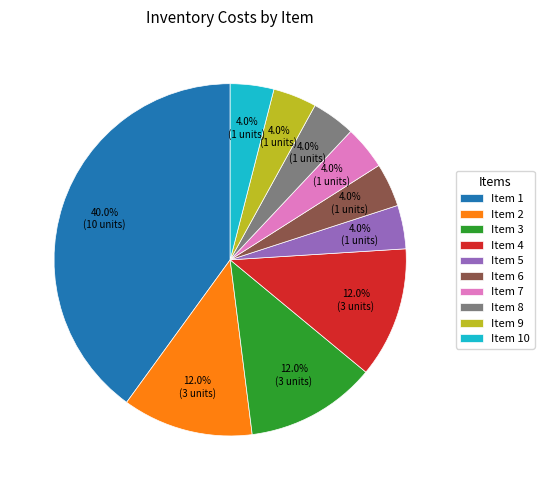

Is there a majority slice in this chart?

No